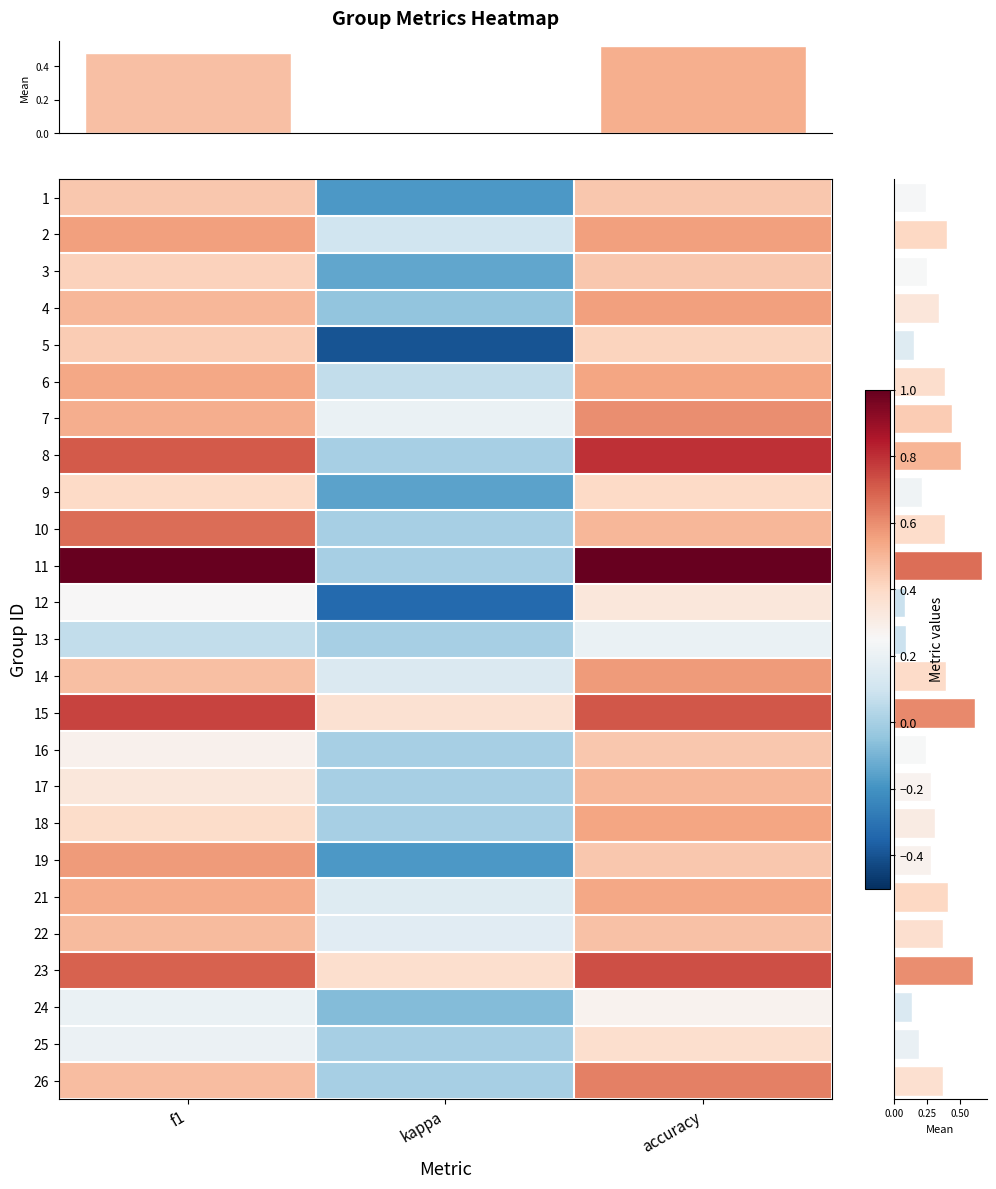

How many series are shown in this chart?

25